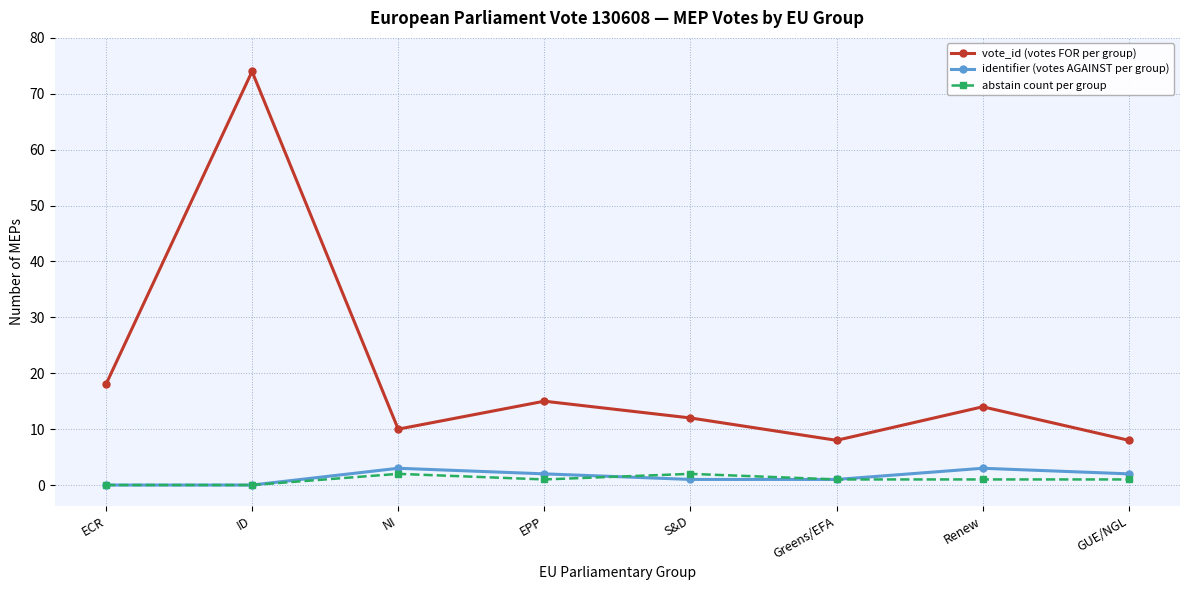

At which category does the chart reach its peak across all series?

ID